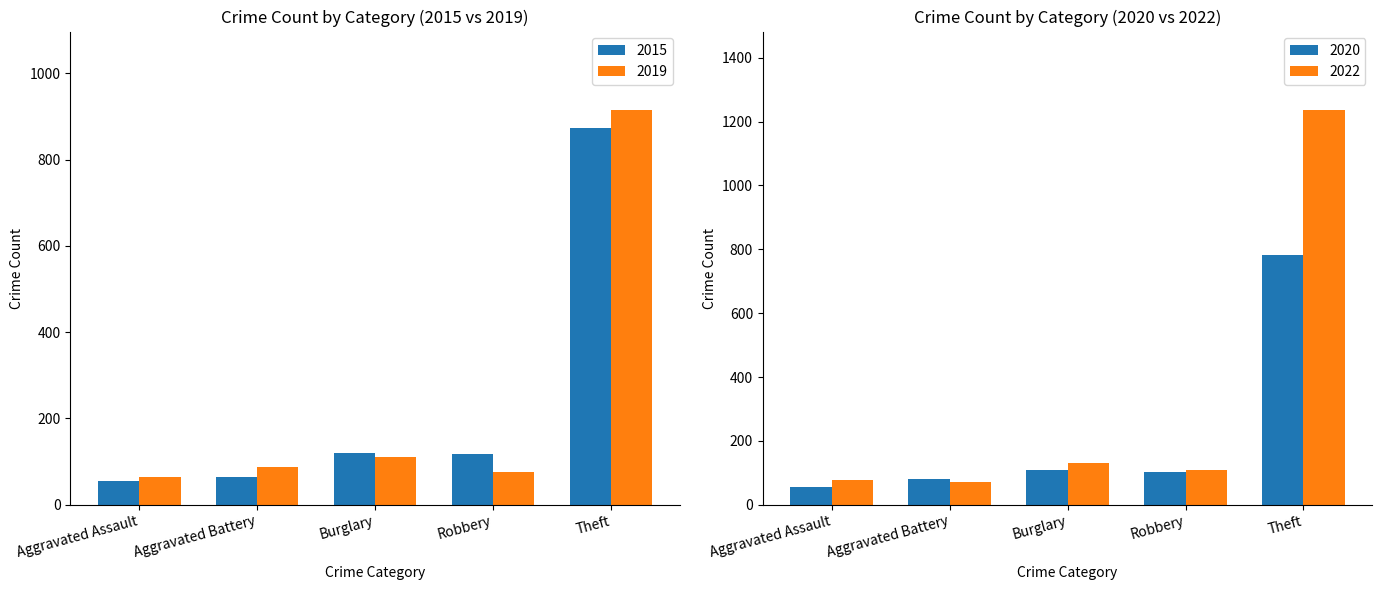

Read the 2019 value at Burglary, to the nearest 10.

110